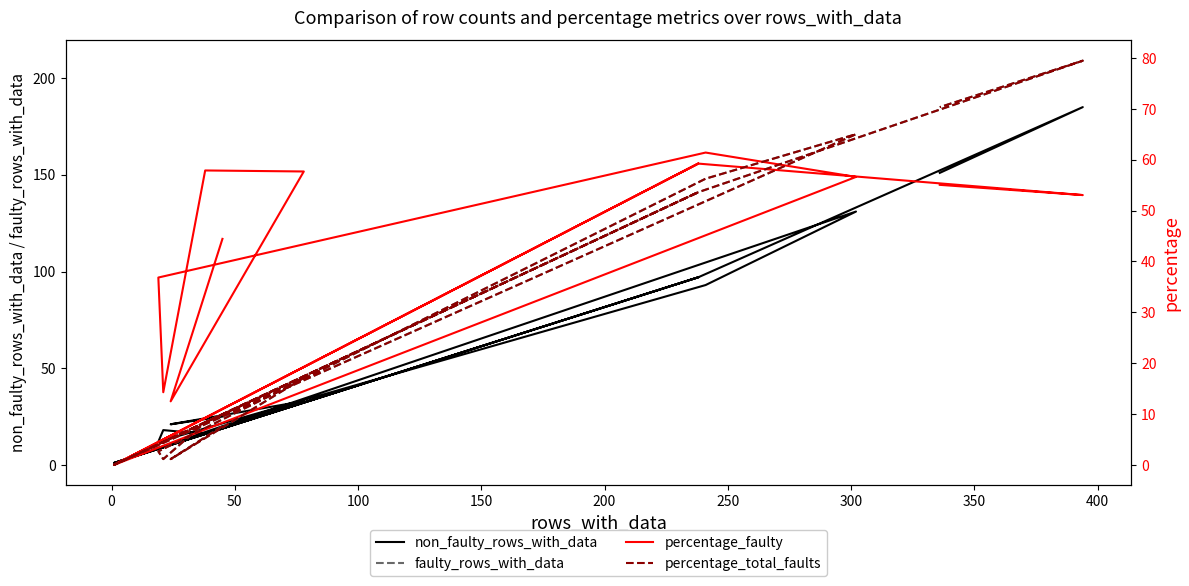

True or false: non_faulty_rows_with_data and percentage_total_faults intersect in this chart.

False